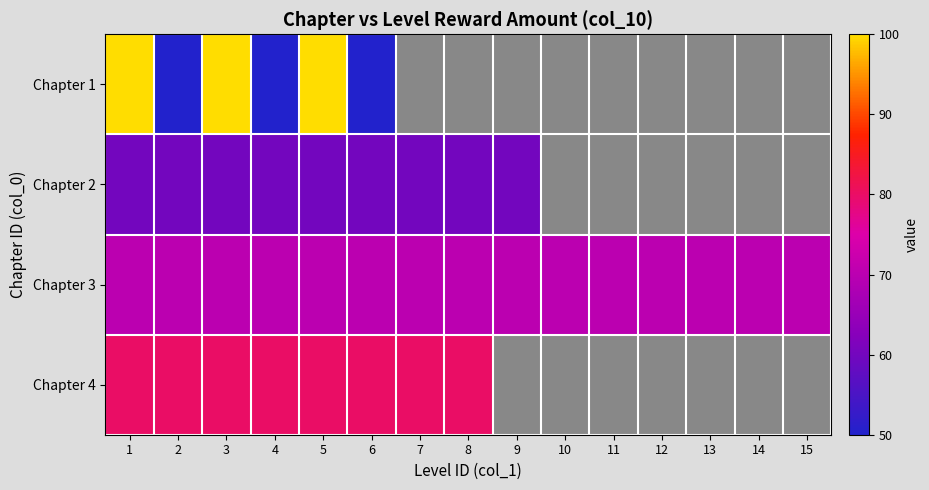

Which series has the largest total across all categories?

Chapter 3